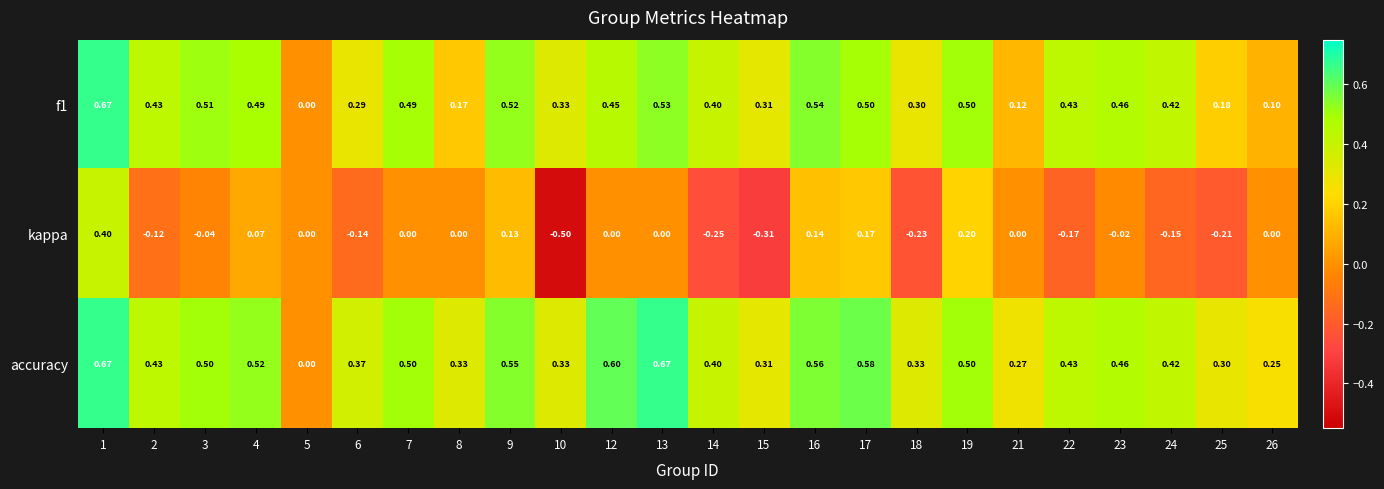

Is the value of f1 at 14 greater than the value of kappa at 15?

Yes